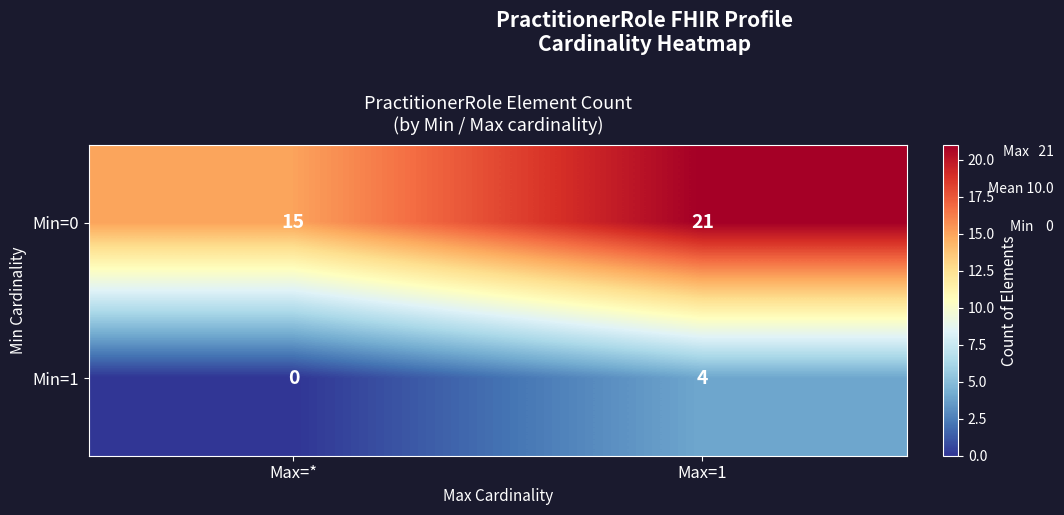

At which category does the chart reach its peak across all series?

Max=1